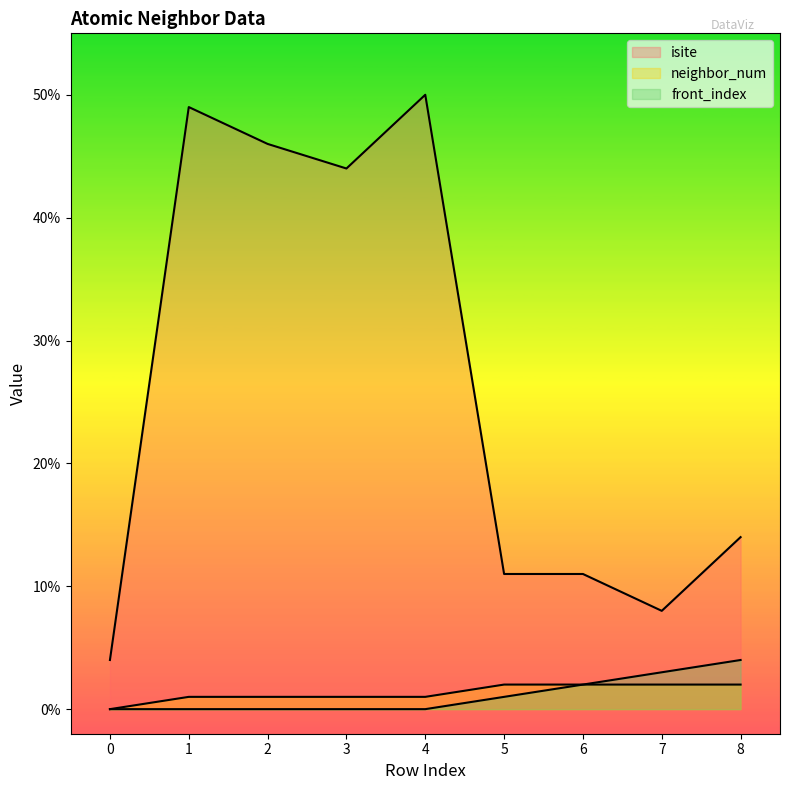

What is the sum of the isite values at 7 and 4?

58